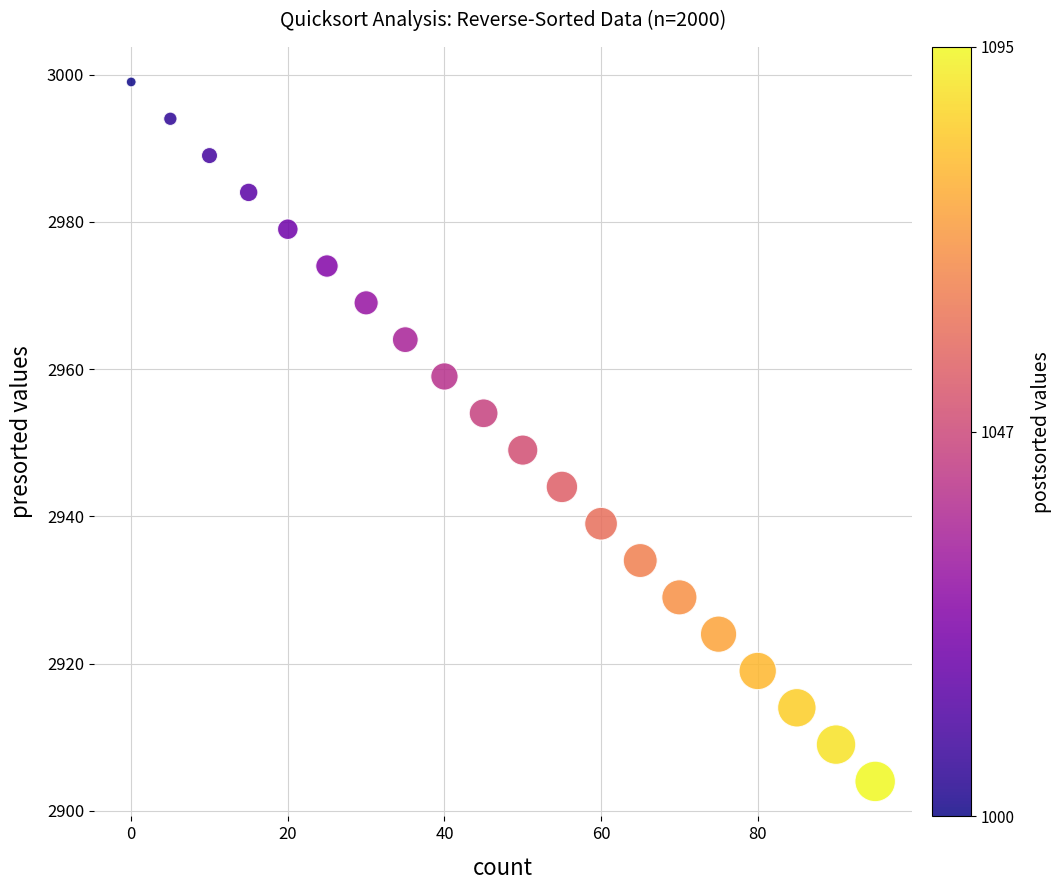

What is the range of Y values (max minus min)?

95